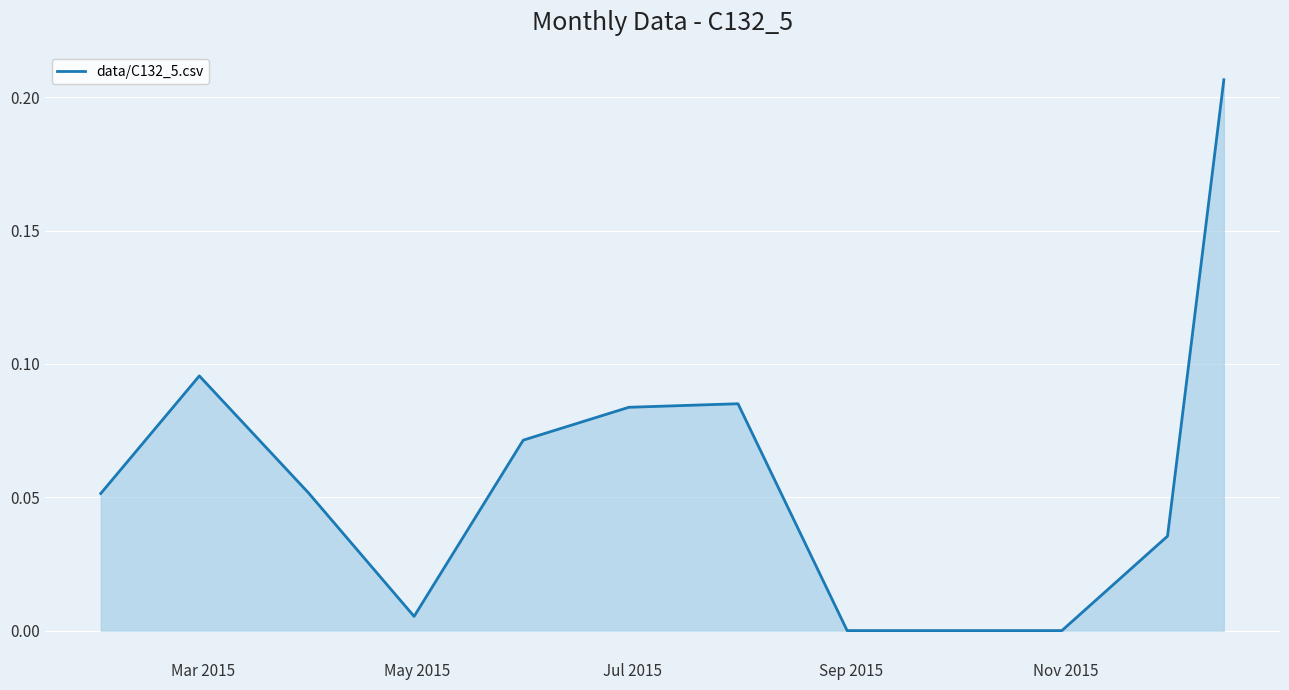

Does the chart display data point markers on the line(s)?

No